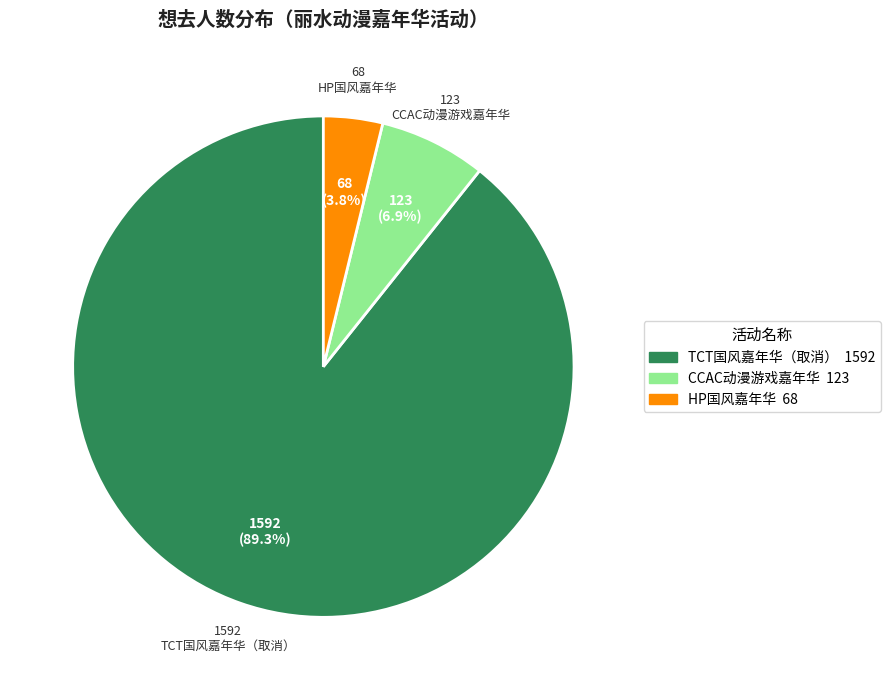

Is the sum of HP国风嘉年华 and CCAC动漫游戏嘉年华 greater than half?

No